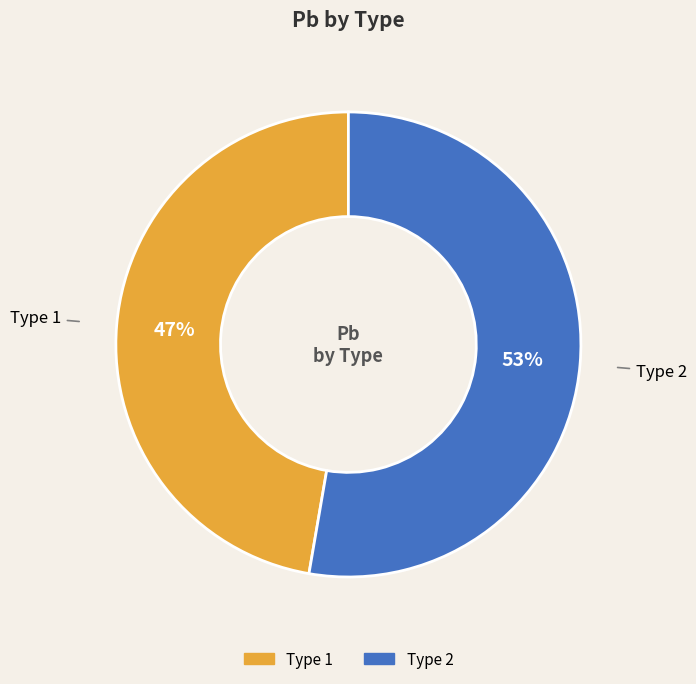

Does any single category account for the majority?

Yes